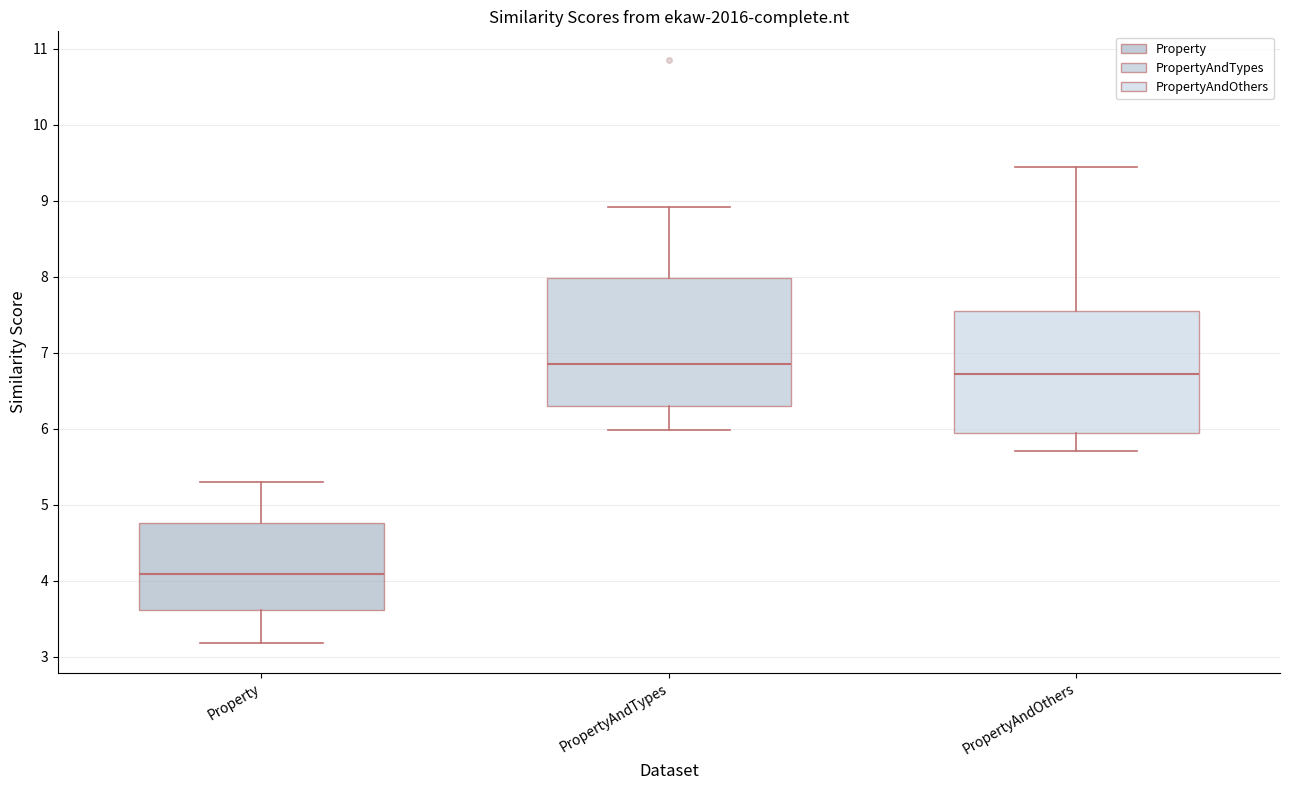

Reading left to right, transcribe this box plot: for each box, give where its median line is, the range the box spans, and where its two whiskers end, as read against the y-axis. The values are not printed on the chart, so give them approximately, as read against the axis.

Property: median 4.1, box 3.6 to 4.8, whiskers 3.2 to 5.3
PropertyAndTypes: median 6.8, box 6.3 to 8.0, whiskers 6.0 to 8.9
PropertyAndOthers: median 6.7, box 5.9 to 7.5, whiskers 5.7 to 9.4